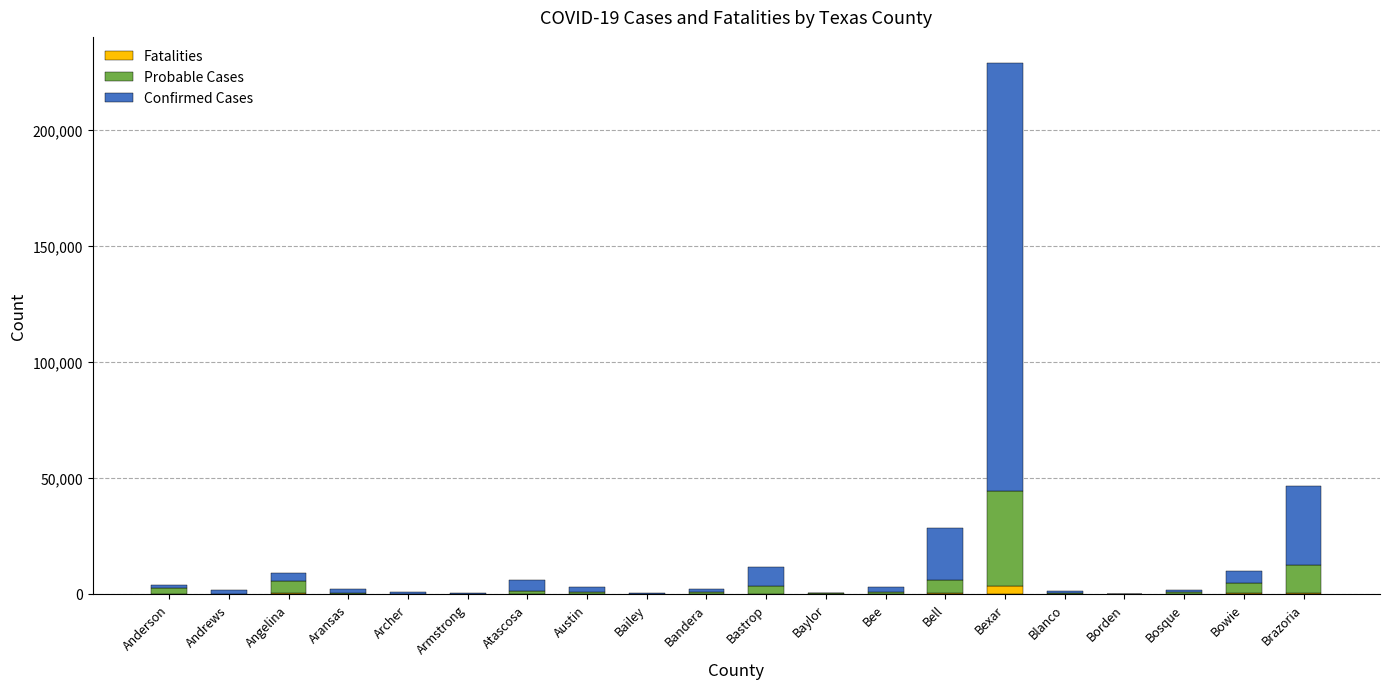

At which category is the sum across all series the highest?

Bexar